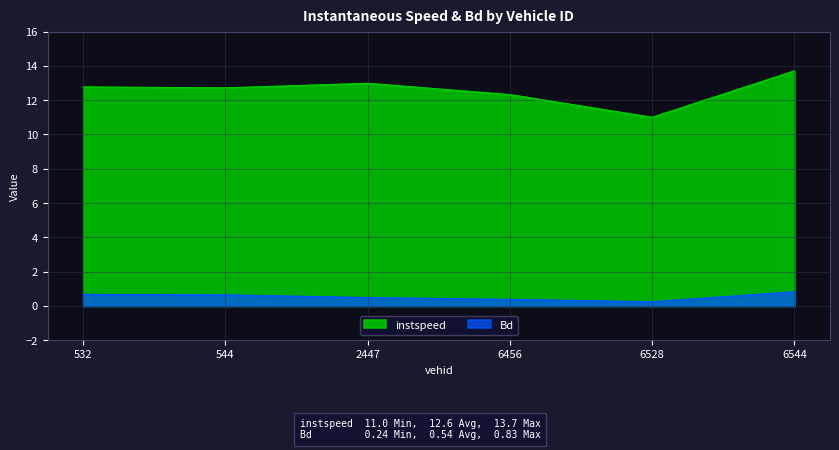

What is the difference between the Bd values at 544 and 6528?

0.4